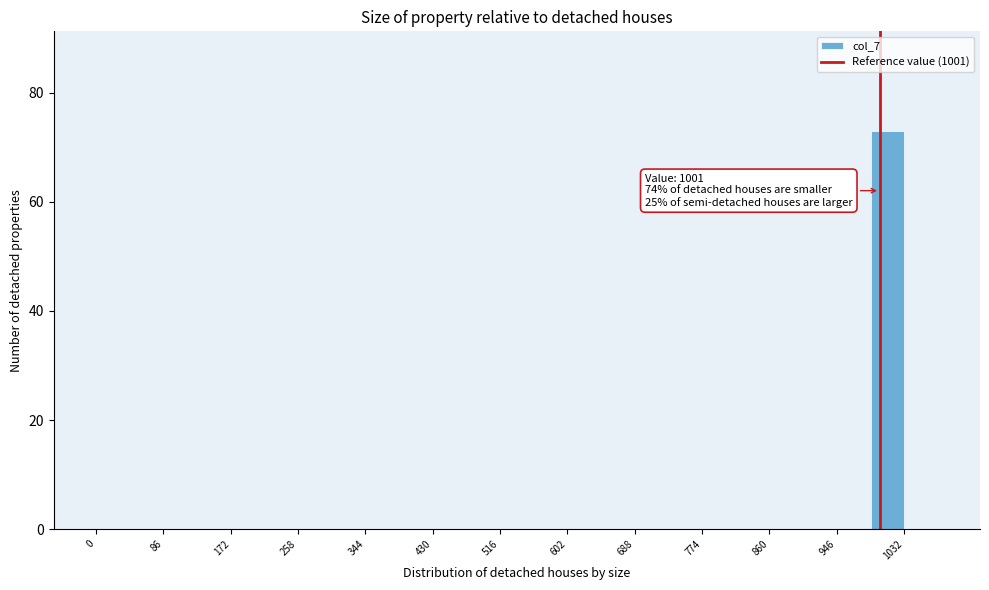

Over which range of the x-axis is the bar tallest?

989 to 1032